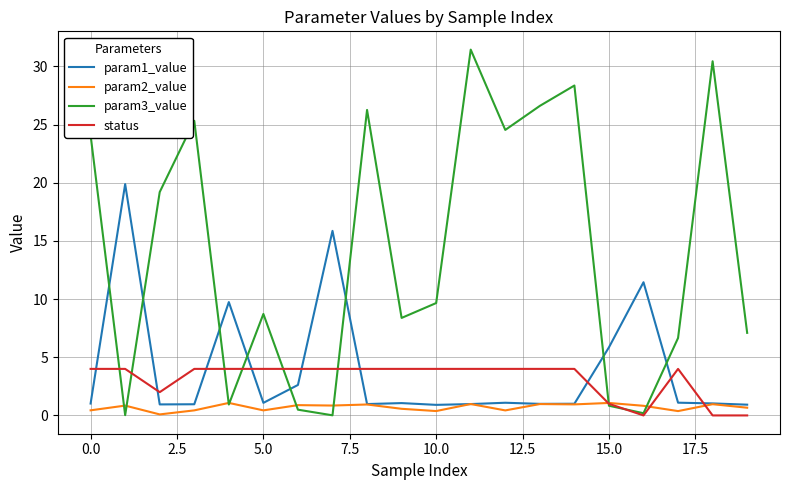

Which series has the largest range (max minus min)?

param3_value